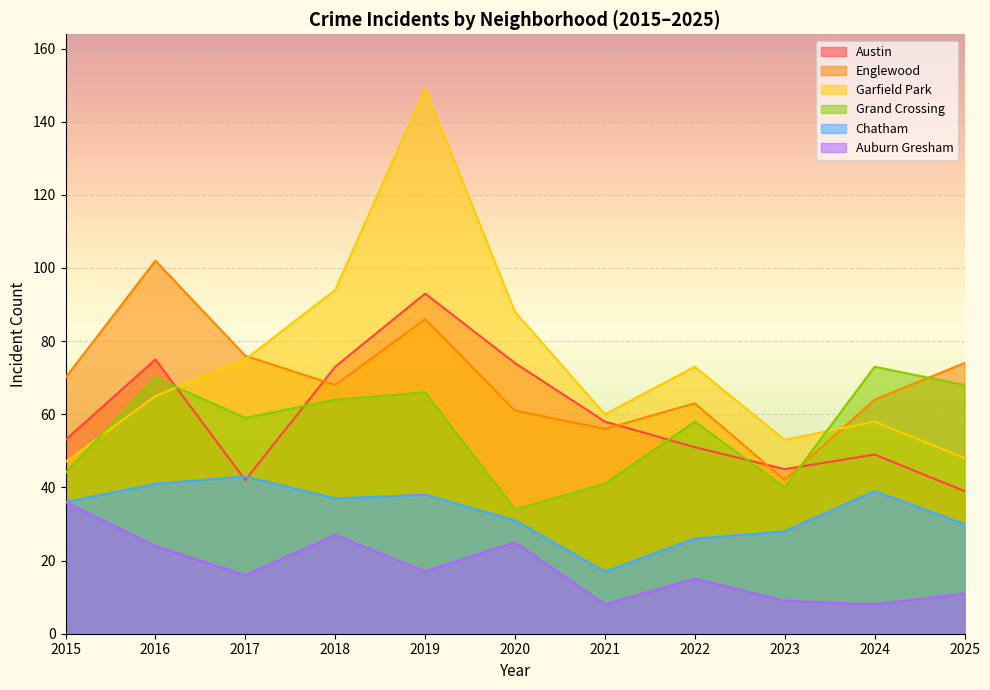

At 2024, list the series in order from largest to smallest.

Grand Crossing, Englewood, Garfield Park, Austin, Chatham, Auburn Gresham